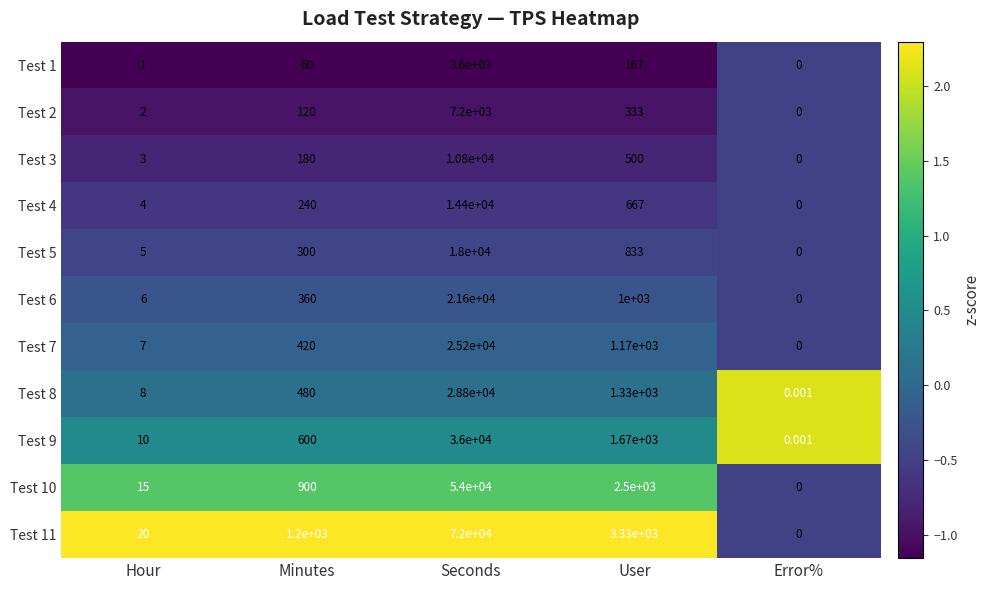

Which category has the highest value in the Test 10 series?

Seconds